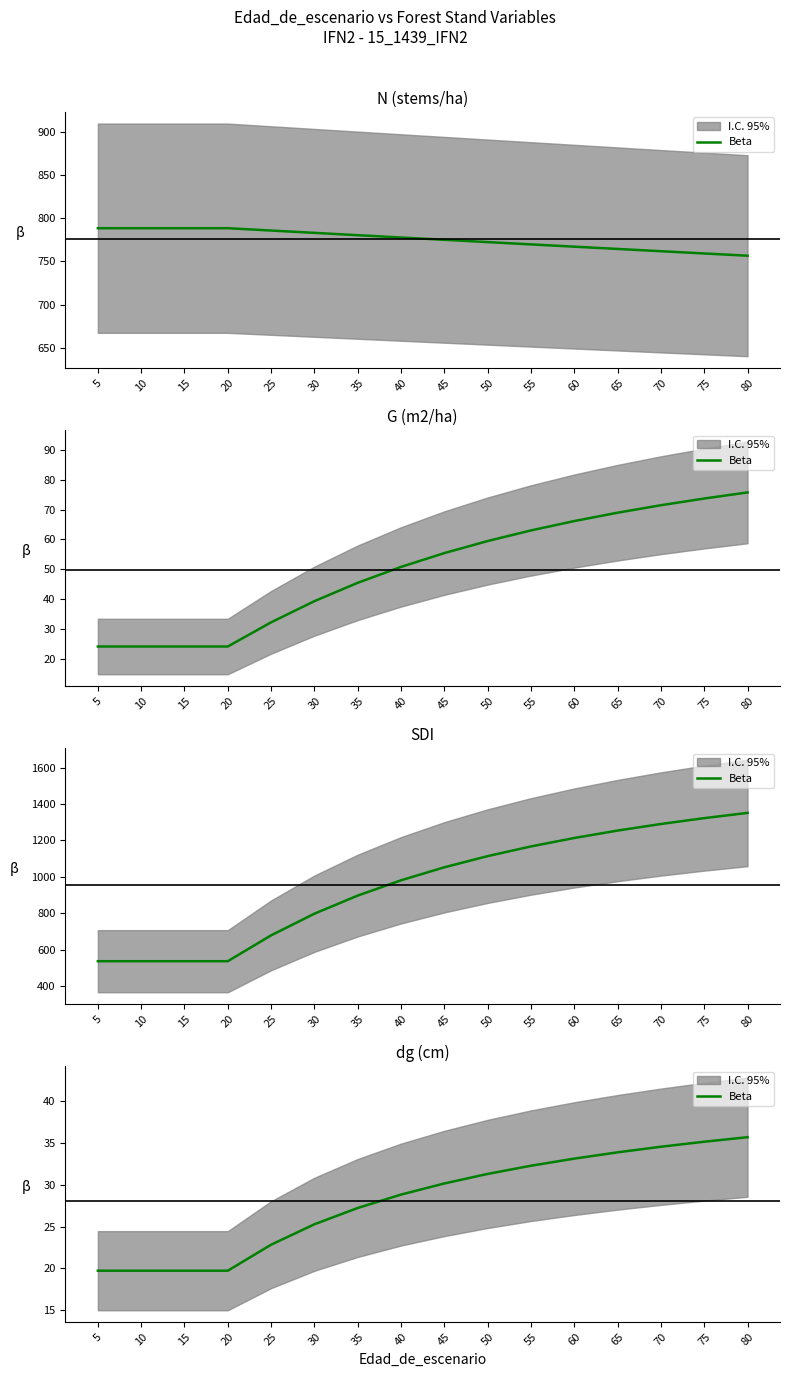

Does the chart display data point markers on the line(s)?

No